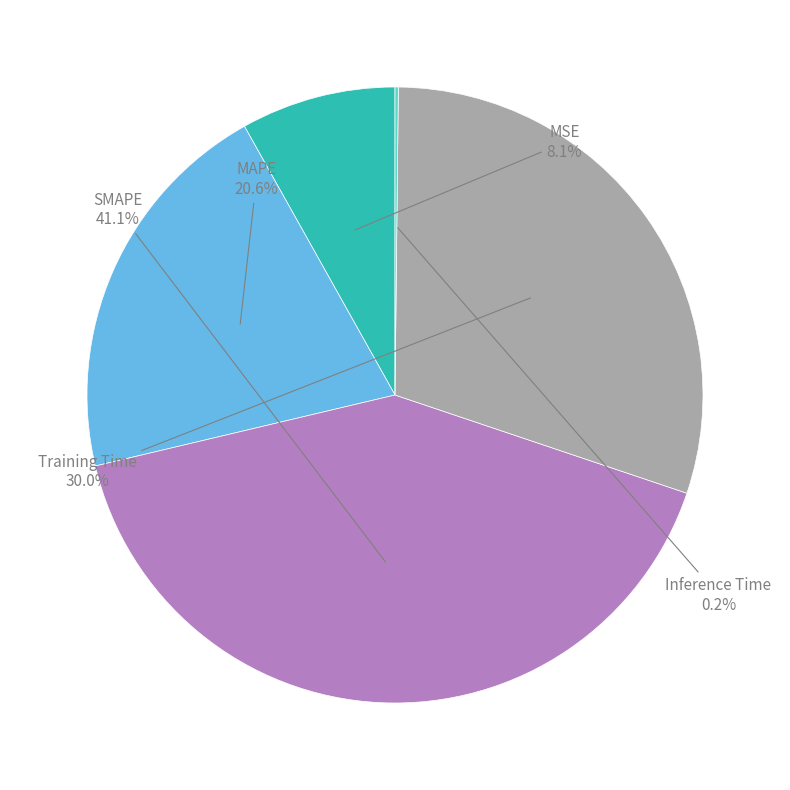

What is the largest slice in the pie chart?

SMAPE